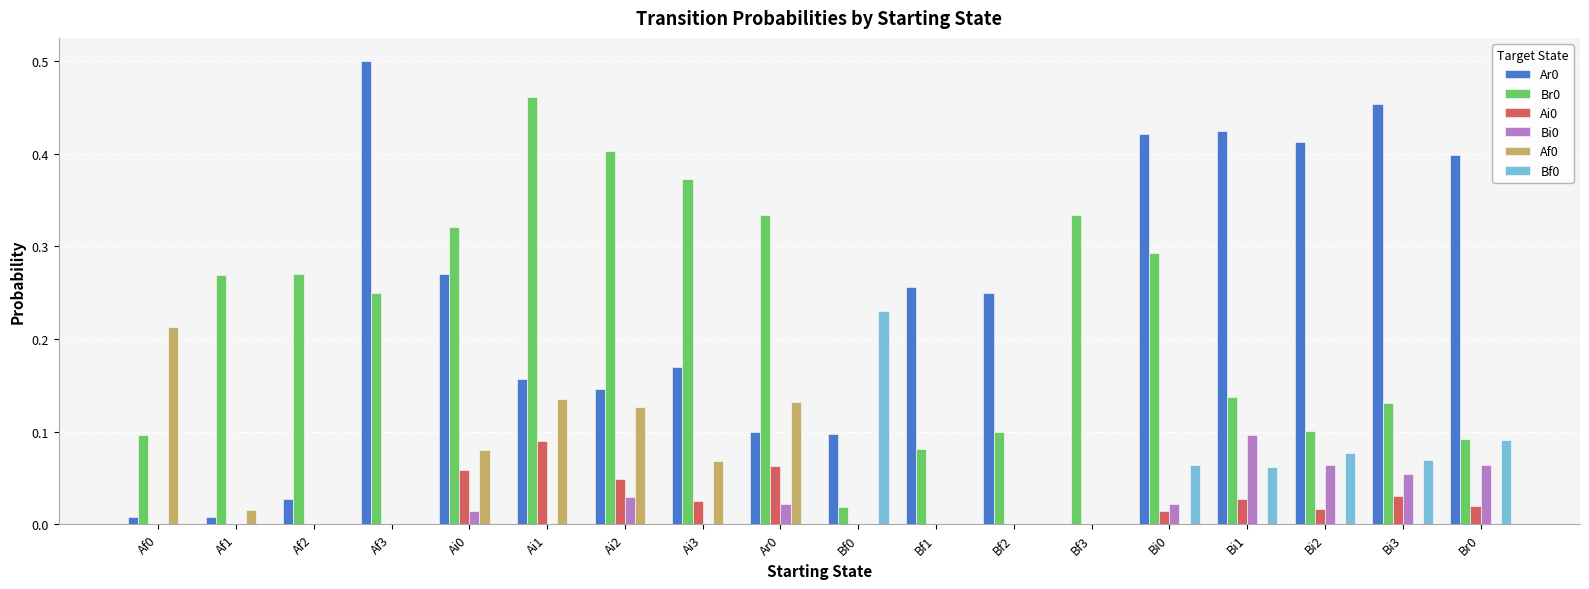

How many groups of bars are there?

18